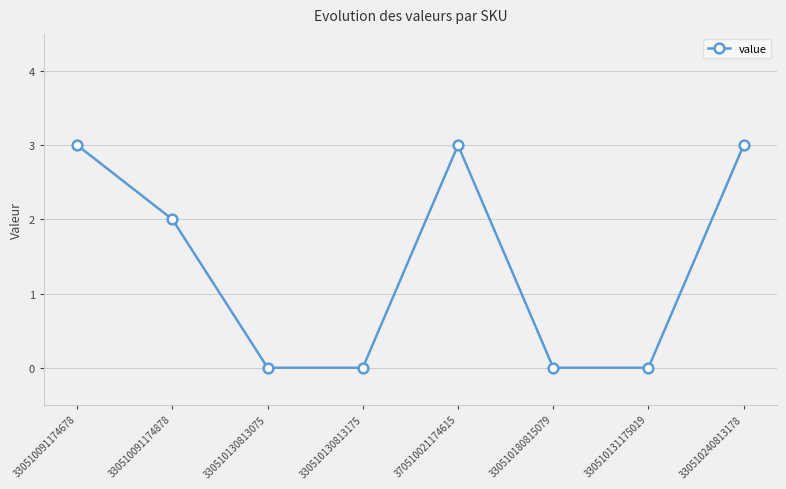

How many data points does each series have?

8